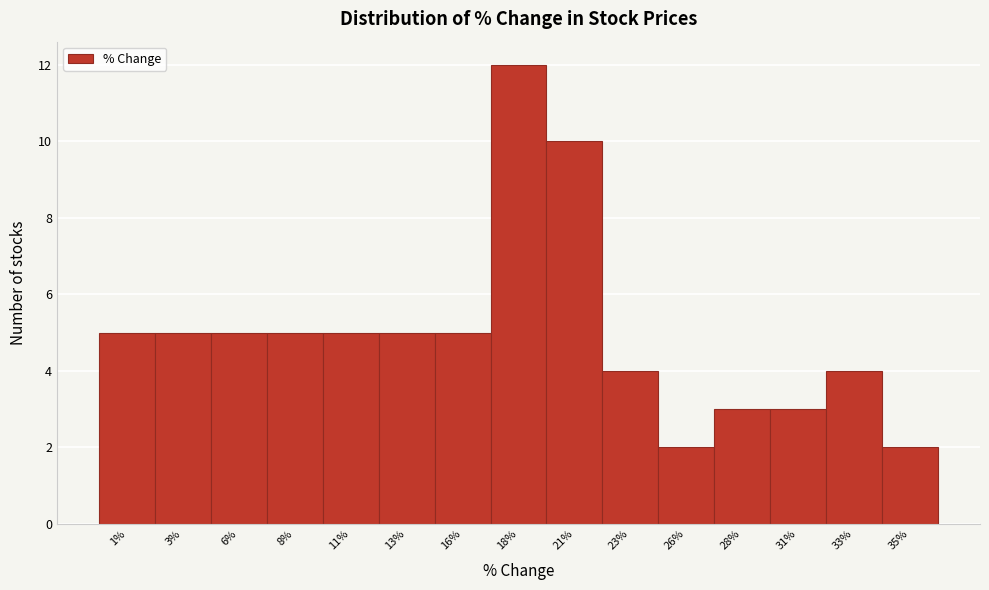

Reading right to left, what are all the values shown in this chart?

2	4	3	3	2	4	10	12	5	5	5	5	5	5	5